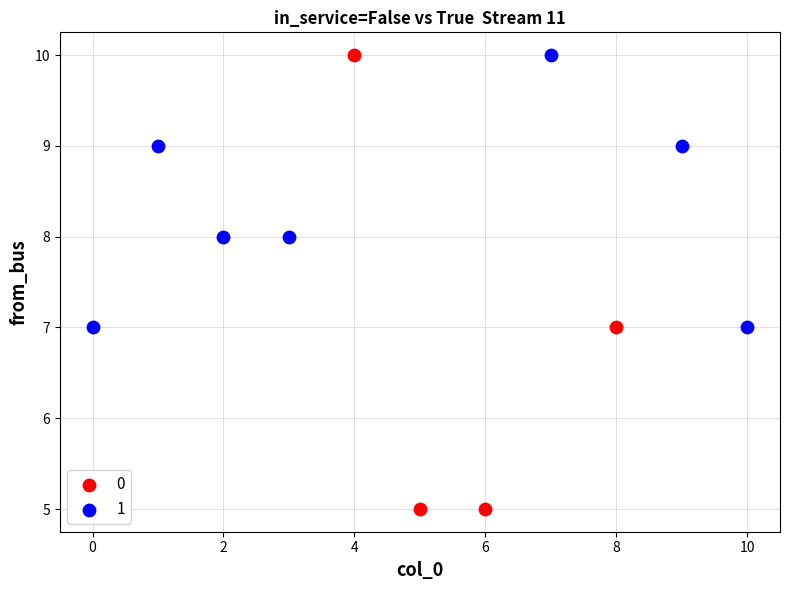

Which series has the widest spread of Y values?

0